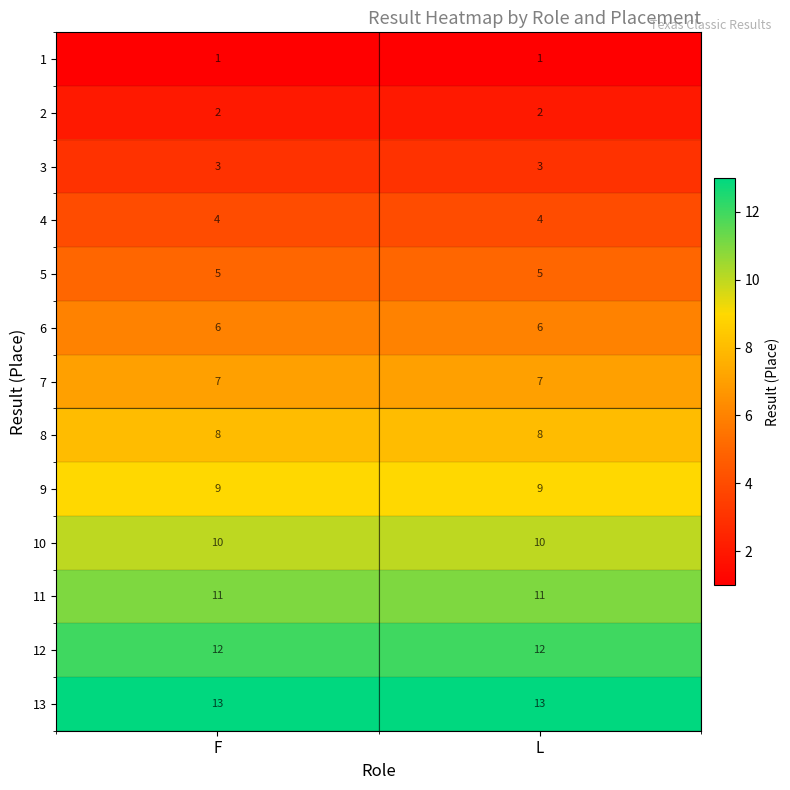

Is the value of 4 at L greater than the value of 9 at F?

No